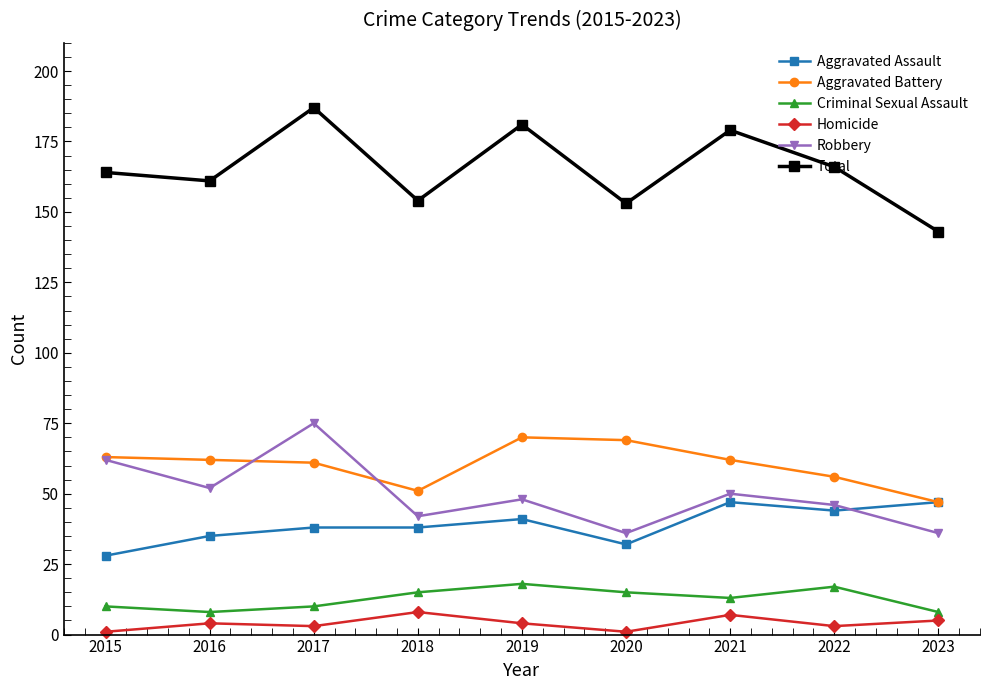

What is the difference between the highest and lowest values at 2021?

172